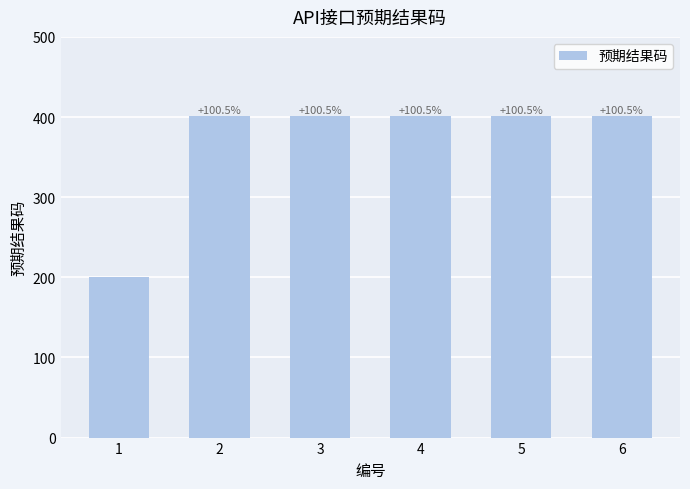

Reading left to right, extract all data points from this chart.

200	401	401	401	401	401